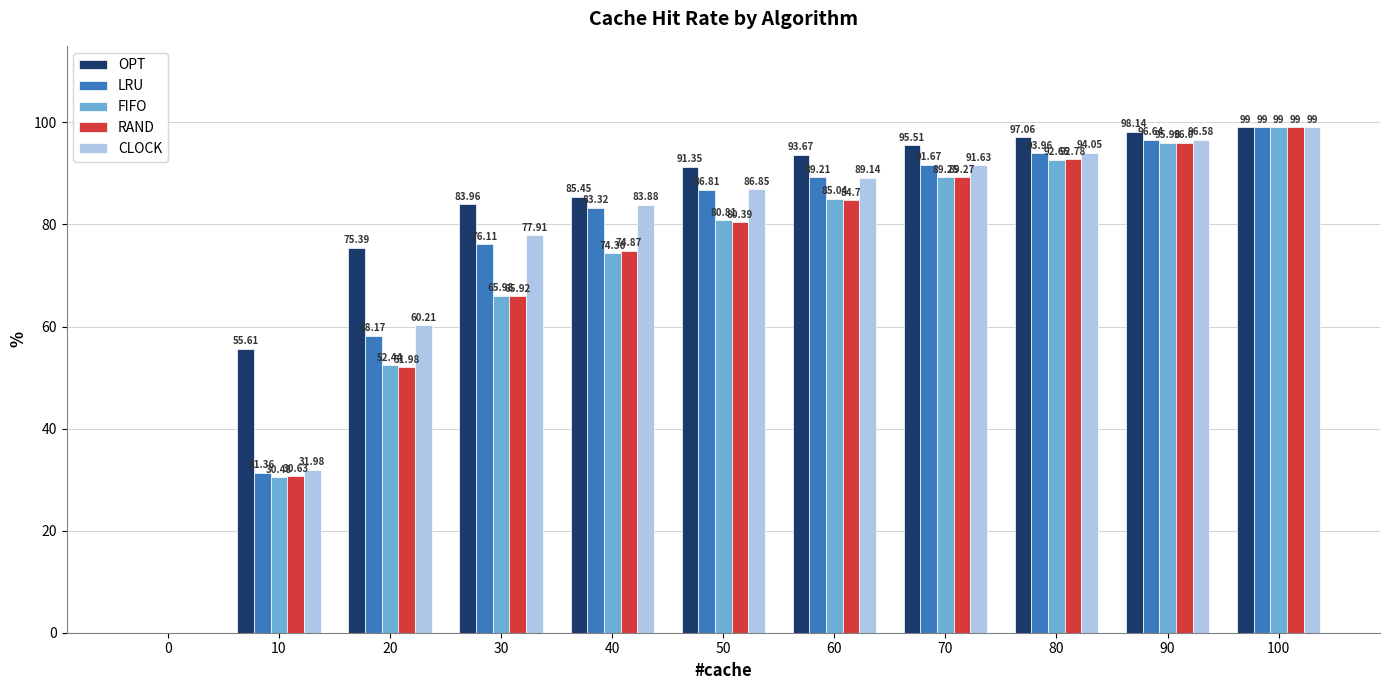

Which series changed the most between 80 and 100?

FIFO